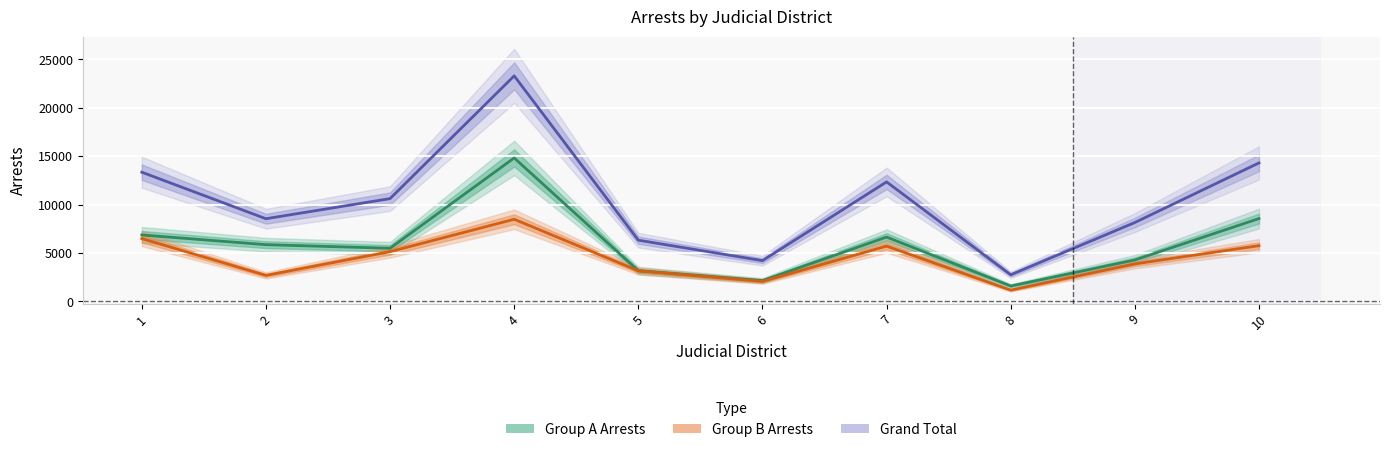

True or false: Group B Arrests and Grand Total intersect in this chart.

False